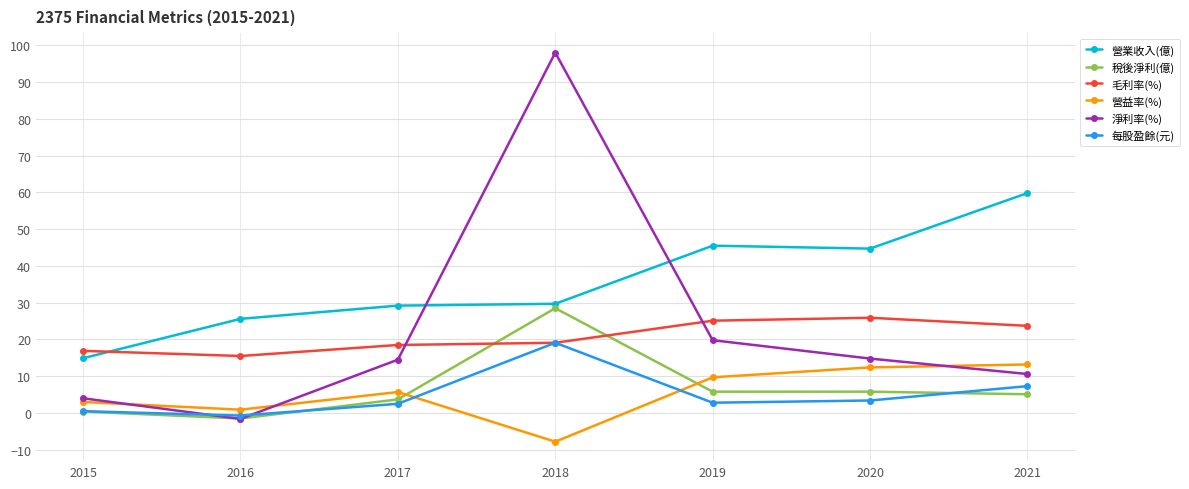

Between 2015 and 2018, which series saw the biggest shift?

淨利率(%)